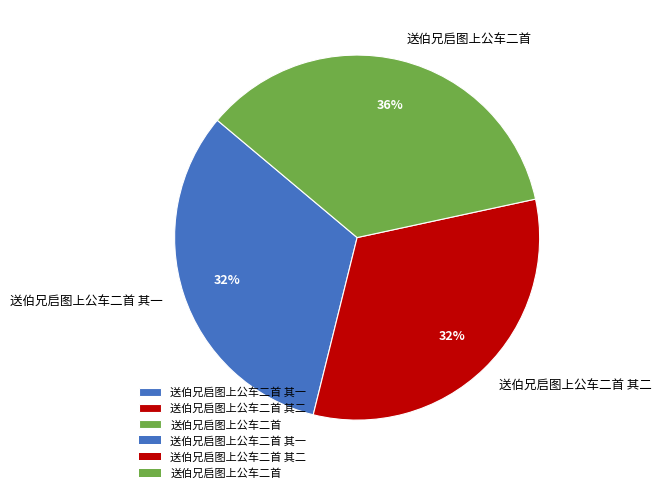

To the nearest percent, what is the combined percentage of 送伯兄启图上公车二首 其二 and 送伯兄启图上公车二首?

68%